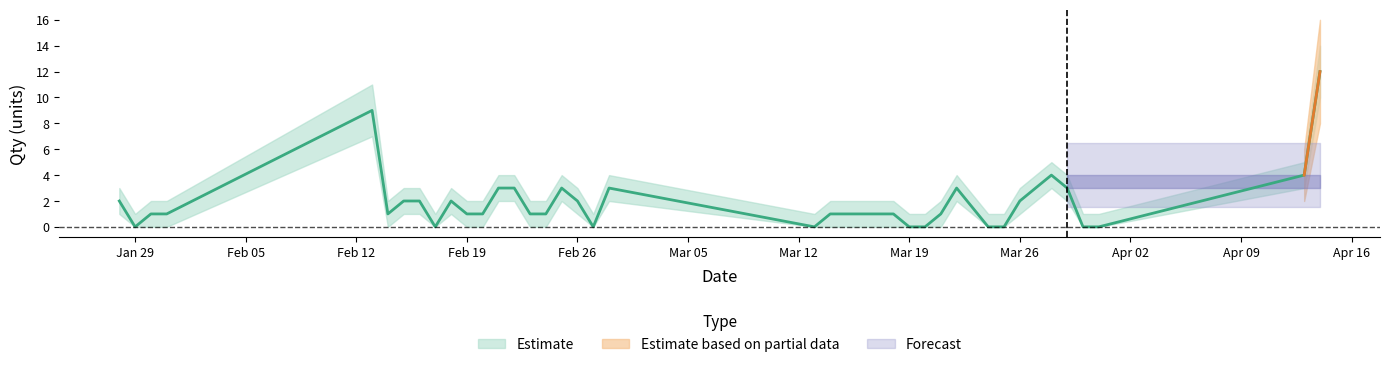

What is the label of the 6th point from the left?

2018-02-14